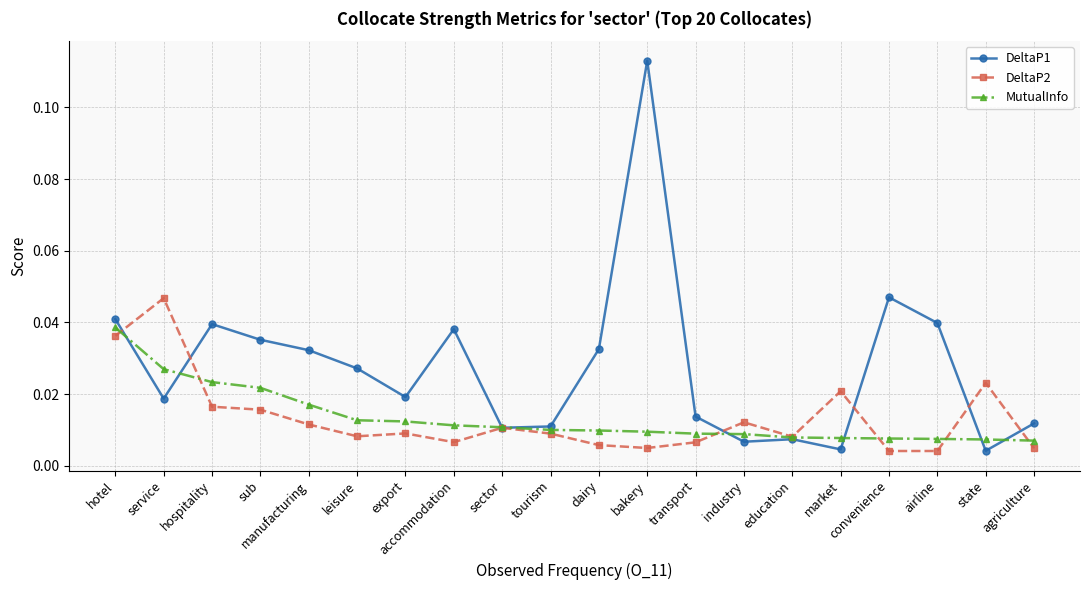

At accommodation, list the series in order from largest to smallest.

DeltaP1, MutualInfo, DeltaP2